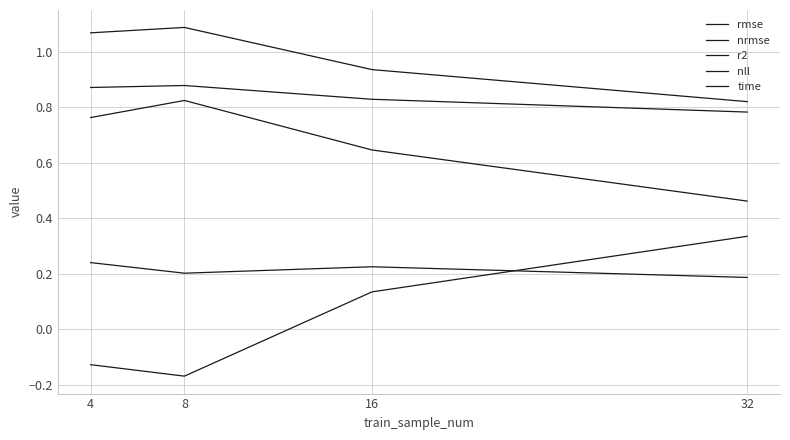

Reading left to right, what are all the values shown in this chart?

rmse: 4=1.1	8=1.1	16=0.9	32=0.8
nrmse: 4=0.2	8=0.2	16=0.2	32=0.2
r2: 4=-0.1	8=-0.2	16=0.1	32=0.3
nll: 4=0.8	8=0.8	16=0.6	32=0.5
time: 4=0.9	8=0.9	16=0.8	32=0.8